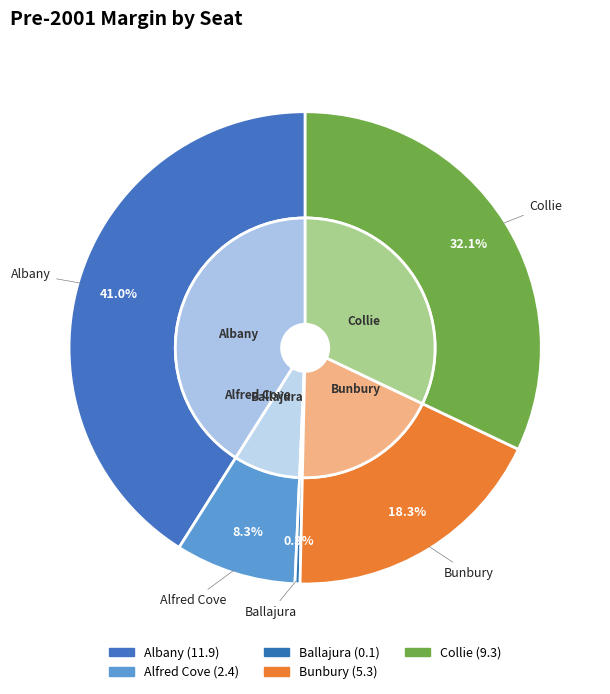

Which category has the smallest portion of the pie?

Ballajura